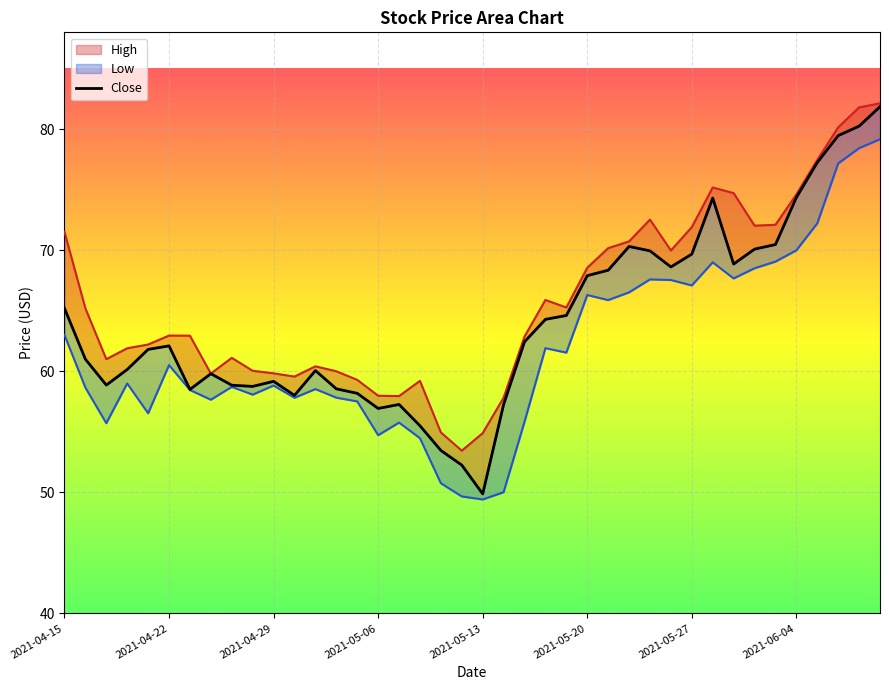

How many data points are above 62?

20